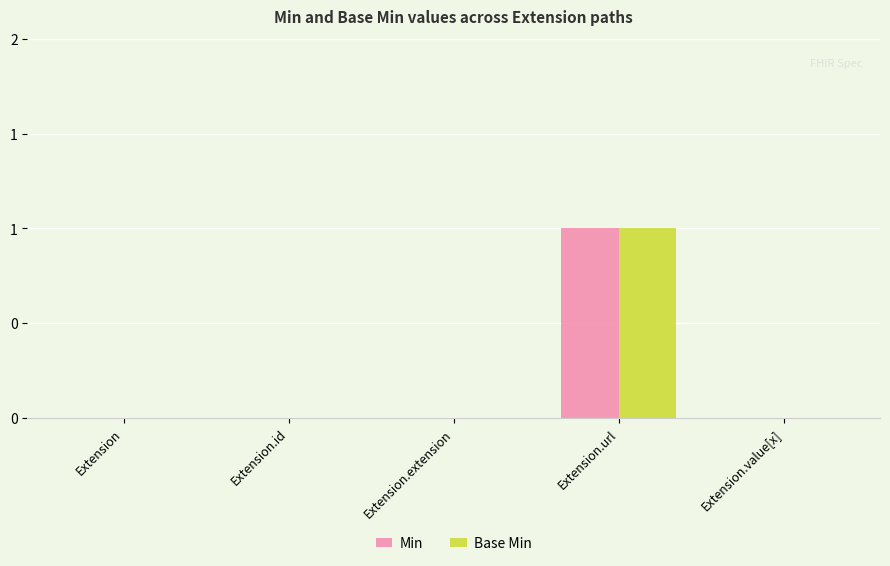

The Min series shows 1 at Extension.extension. True or false?

False